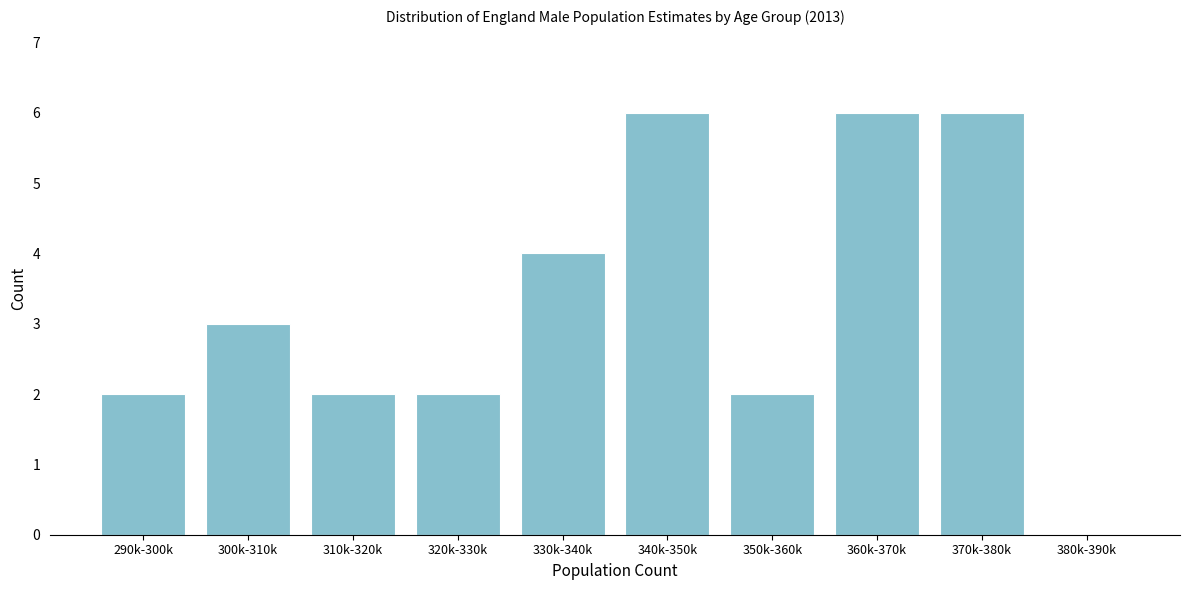

Reading right to left, list all the values displayed in this chart.

380k-390k=0	370k-380k=6	360k-370k=6	350k-360k=2	340k-350k=6	330k-340k=4	320k-330k=2	310k-320k=2	300k-310k=3	290k-300k=2